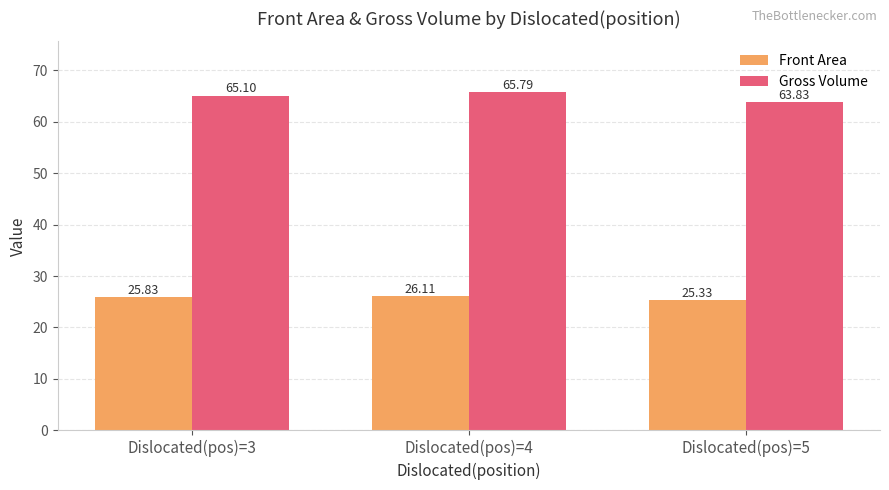

True or false: Gross Volume has a value of 88.6 at Dislocated(pos)=4.

False